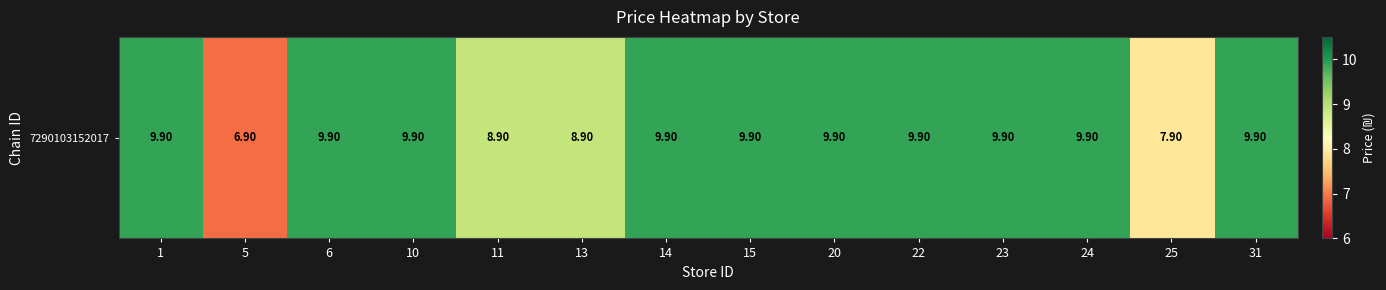

At which label does the data first exceed 9?

1